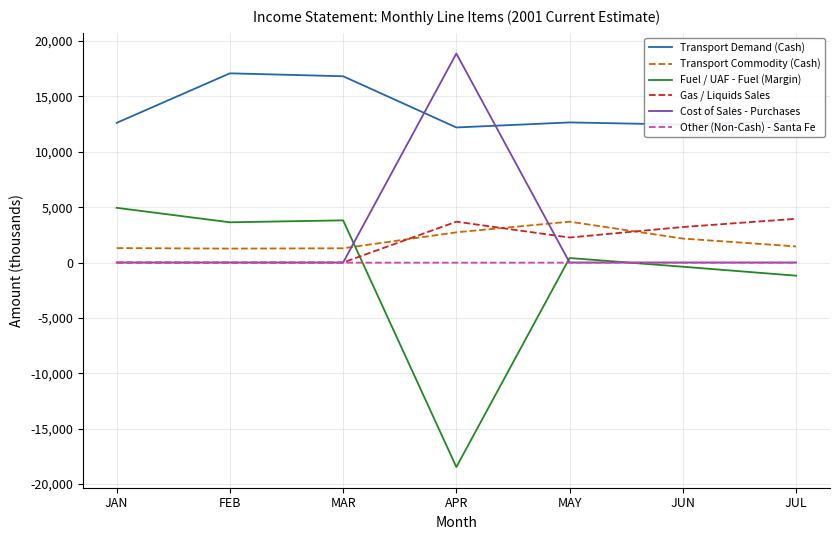

What is the total value across all series at FEB?

21965